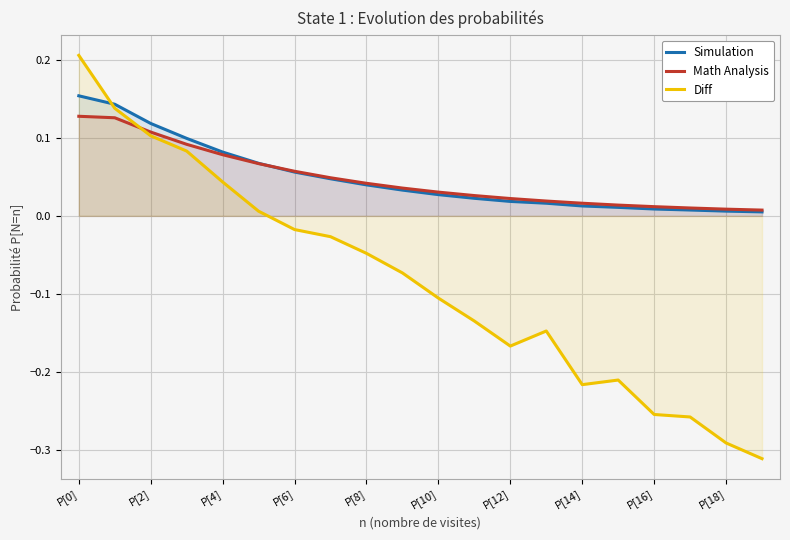

At which category is the sum across all series the highest?

P[0]